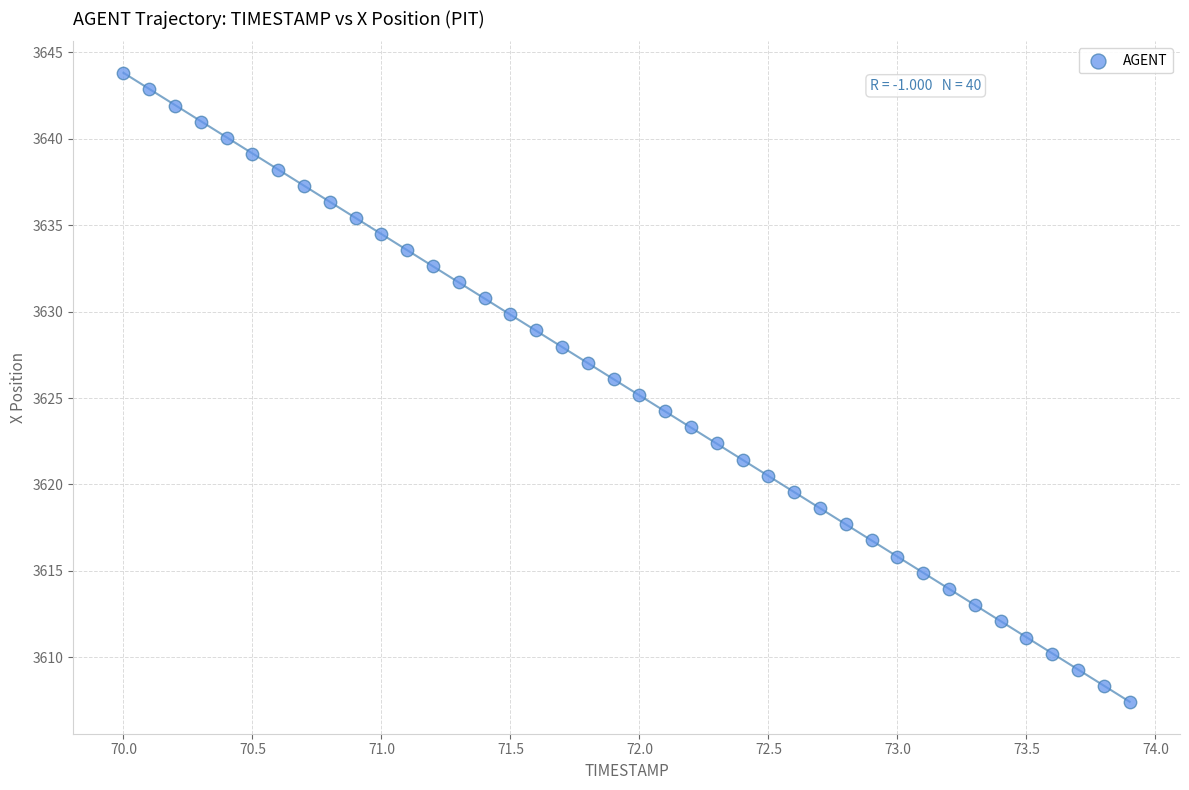

What is the range of Y values (max minus min)?

36.4